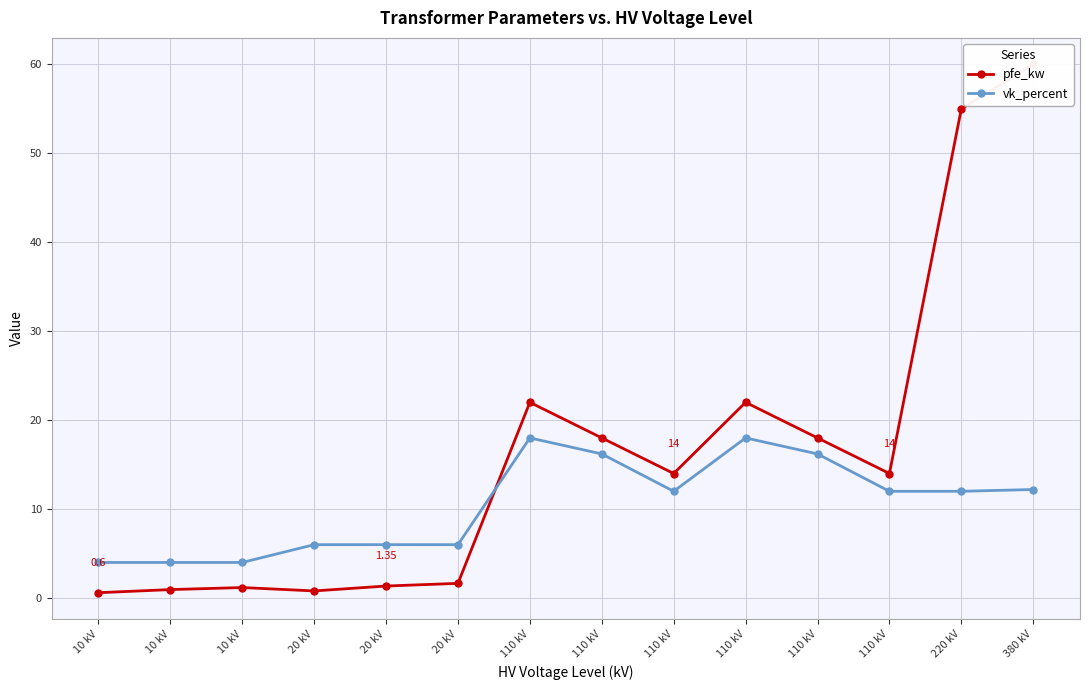

Reading right to left, list all the values displayed in this chart.

pfe_kw: 60.0	55.0	14.0	18.0	22.0	14.0	18.0	22.0	1.6	1.4	0.8	1.2	0.9	0.6
vk_percent: 12.2	12.0	12.0	16.2	18.0	12.0	16.2	18.0	6.0	6.0	6.0	4.0	4.0	4.0